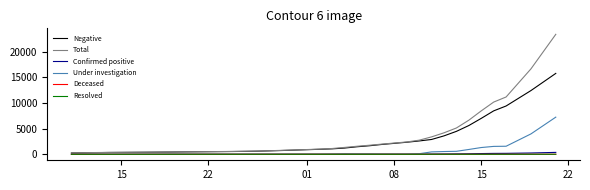

Which series has the widest spread of values?

Total